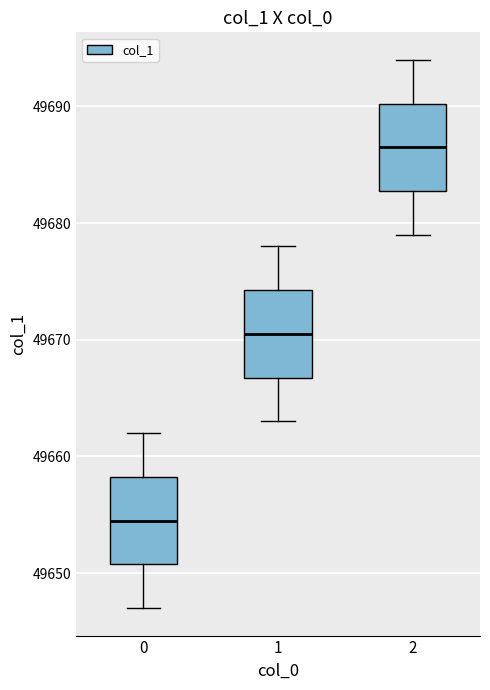

Reading left to right, read every box against the y-axis: the position of its median line, the range the box covers, and the ends of its whiskers. The values are not printed on the chart, so give them approximately, as read against the axis.

0: median 49655, box 49651 to 49658, whiskers 49647 to 49662
1: median 49671, box 49667 to 49674, whiskers 49663 to 49678
2: median 49687, box 49683 to 49690, whiskers 49679 to 49694